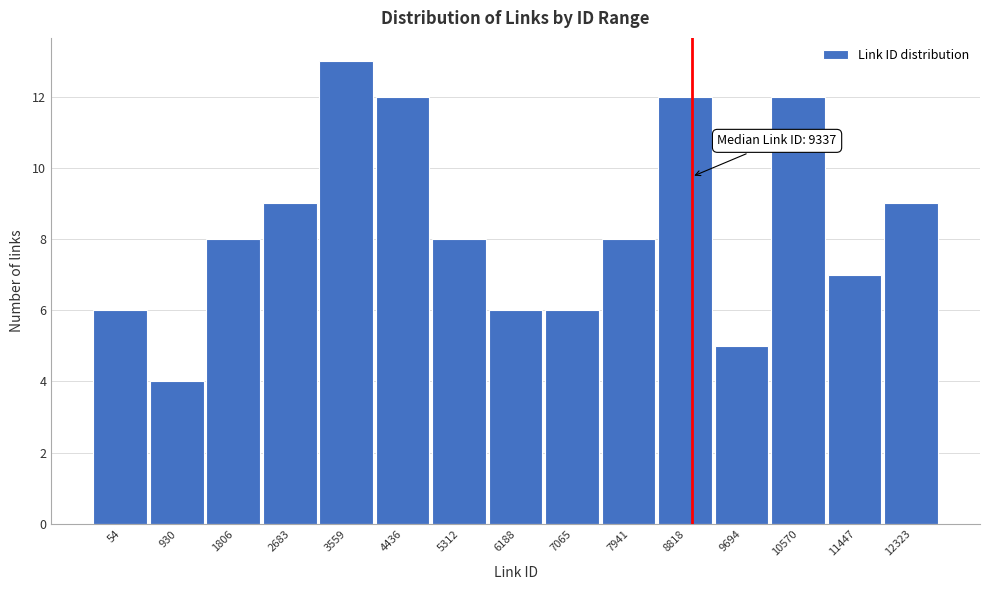

Reading left to right, transcribe all the data shown in this chart.

6	4	8	9	13	12	8	6	6	8	12	5	12	7	9